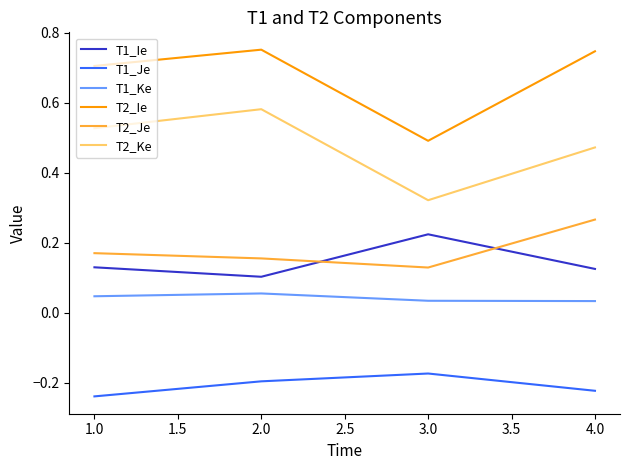

True or false: T1_Ke and T2_Ie cross at least once.

False